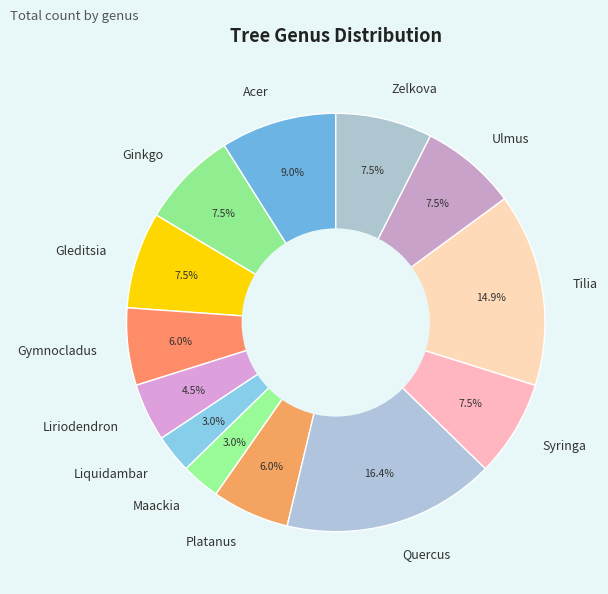

Count the number of slices in the pie.

13